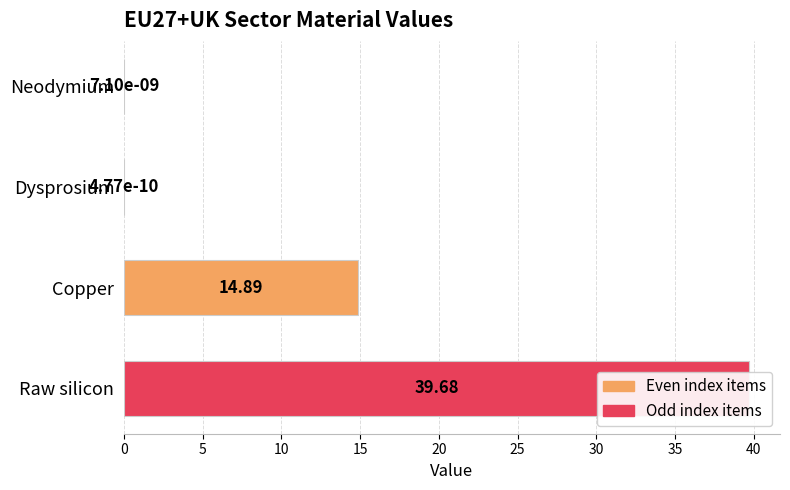

What is the change in value from Copper to Raw silicon?

+24.8